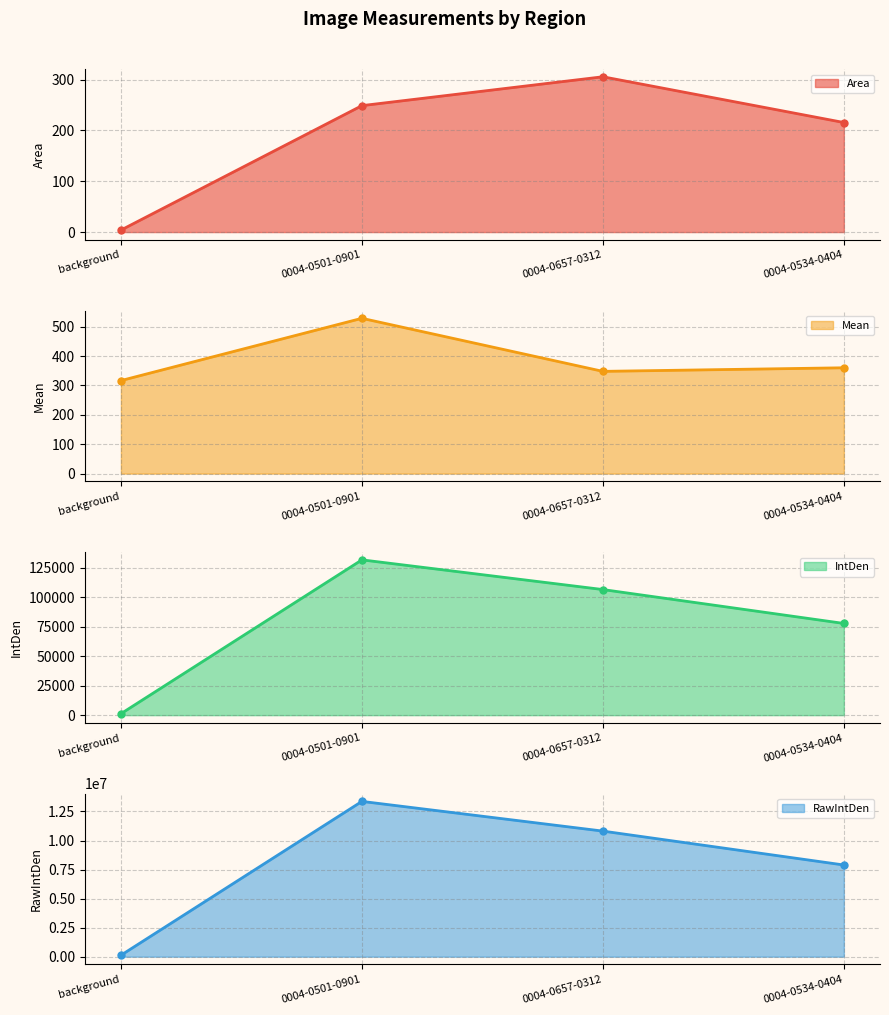

Is it true that Area equals 248.8 at 0004-0501-0901?

True